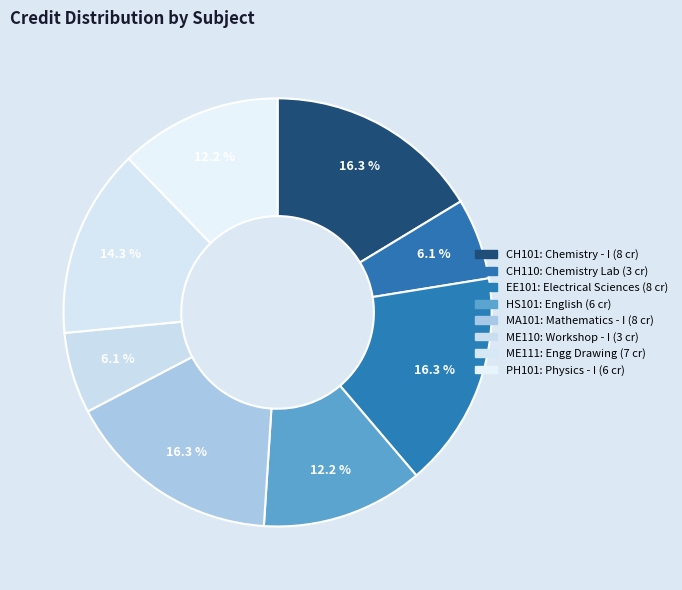

To the nearest percent, what percentage of the pie is PH101?

12%